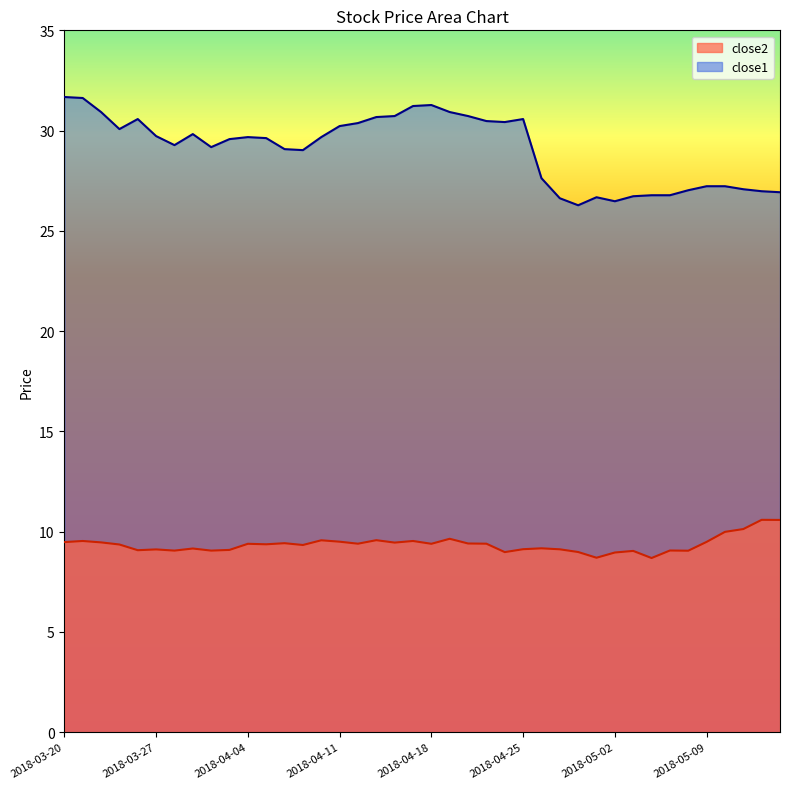

What is the difference between the maximum and second lowest values in the close2 series?

1.9